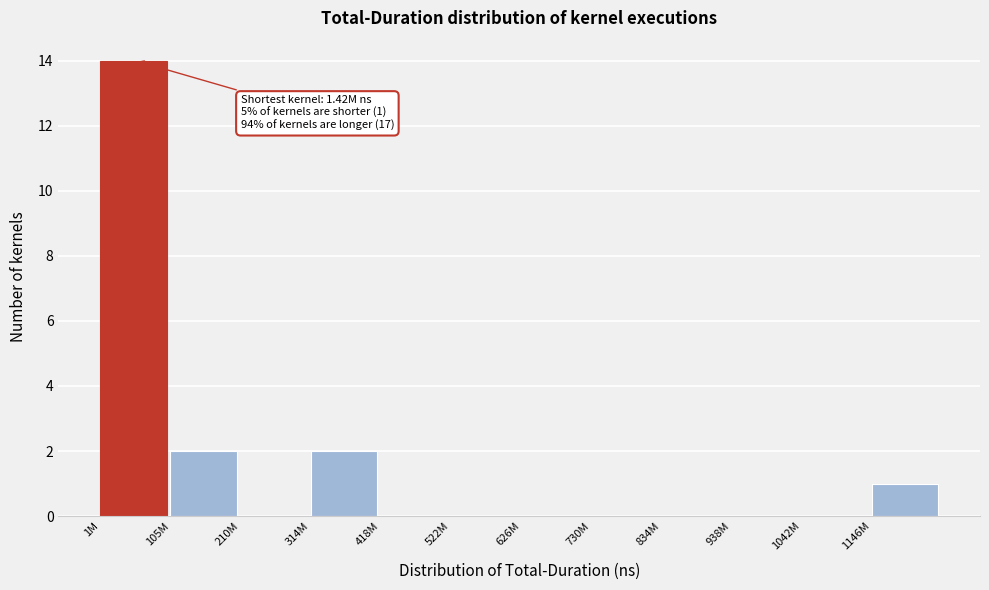

Reading left to right, what are all the values shown in this chart?

1M=14	105M=2	210M=0	314M=2	418M=0	522M=0	626M=0	730M=0	834M=0	938M=0	1042M=0	1146M=1